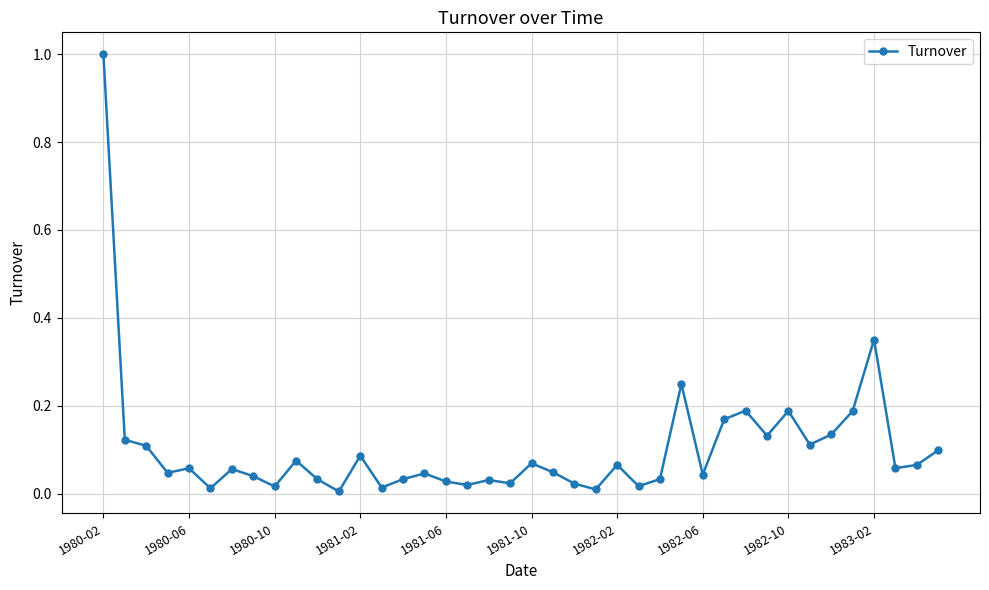

What is the maximum value shown in the chart?

1.0